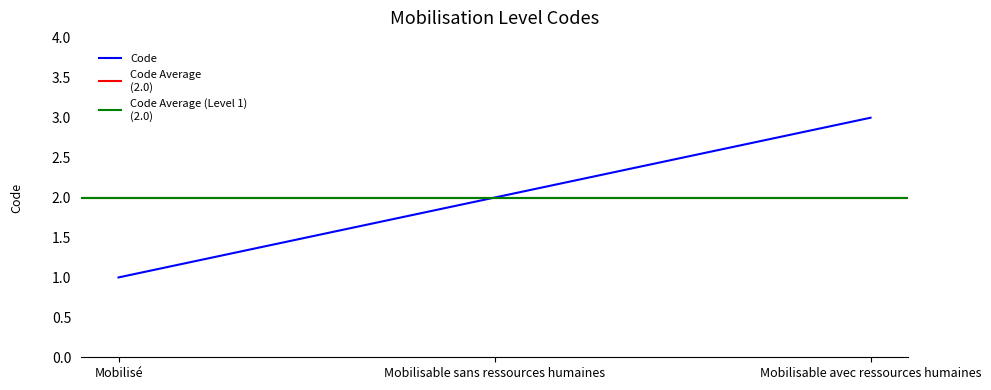

Which category has the highest value in the Code series?

Mobilisable avec ressources humaines